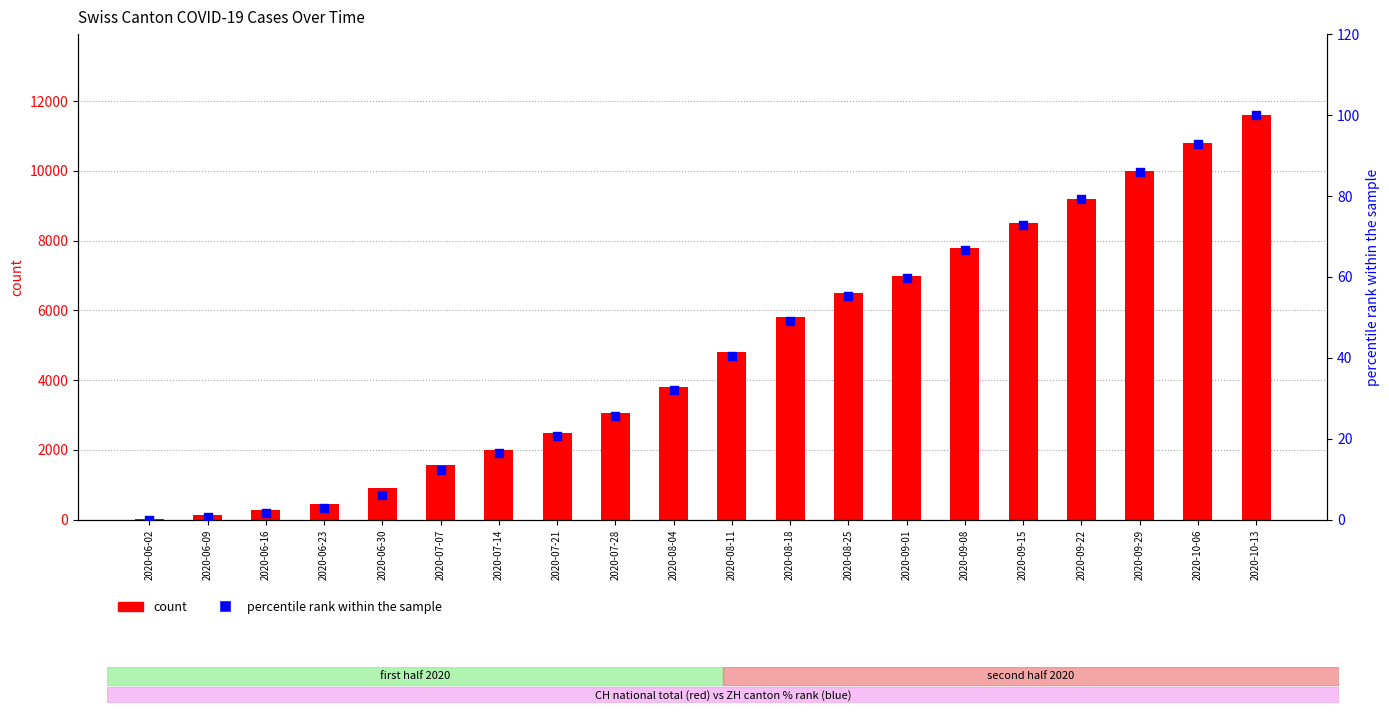

Which series has the largest Y range (max minus min)?

count